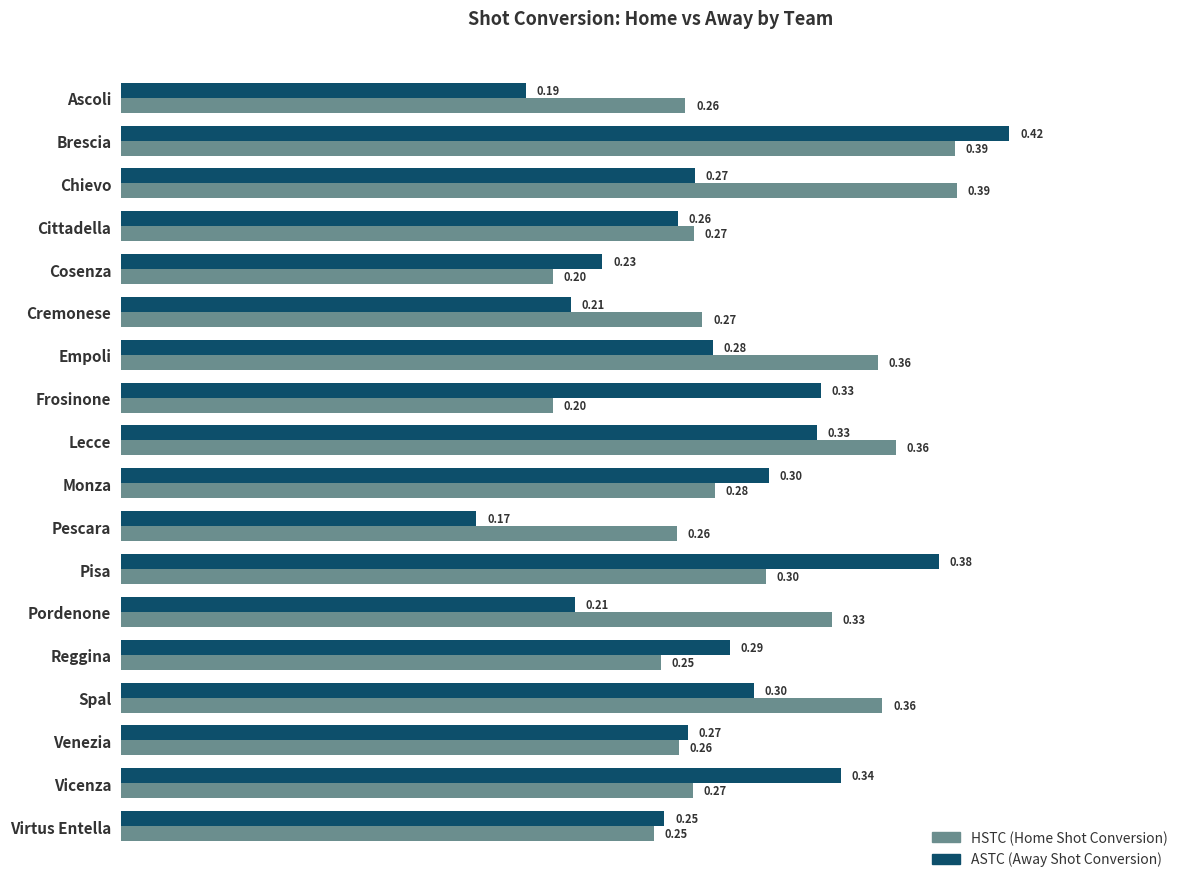

Rank the series by their average value, from lowest to highest.

ASTC (Away Shot Conversion), HSTC (Home Shot Conversion)